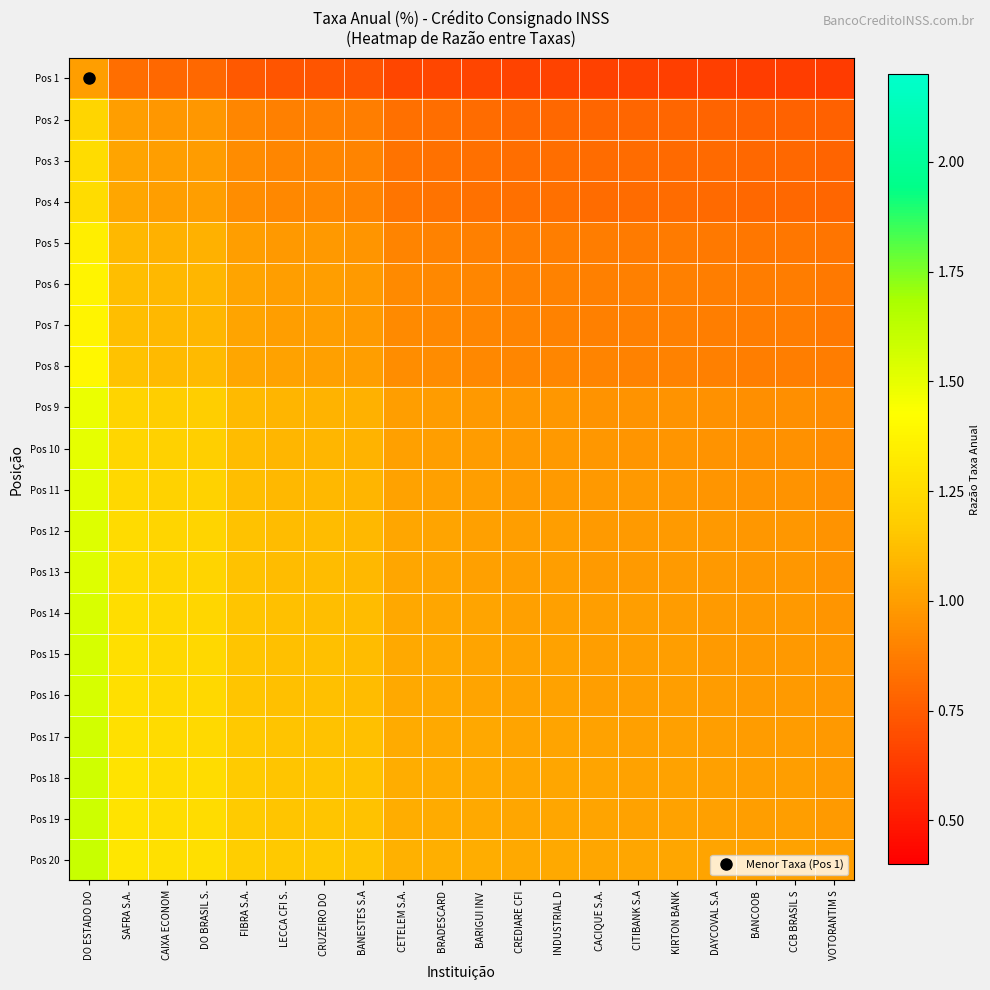

At how many categories does at least one series exceed 0?

20